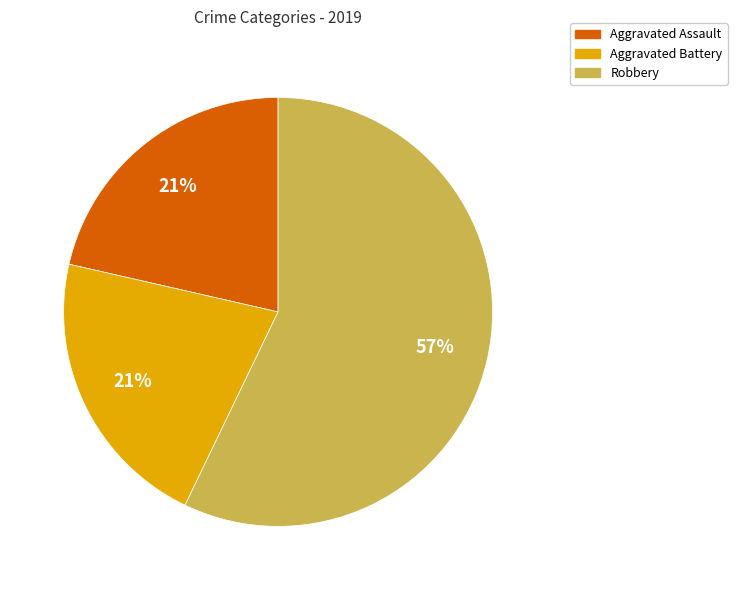

To the nearest percent, what is the average slice percentage?

33%